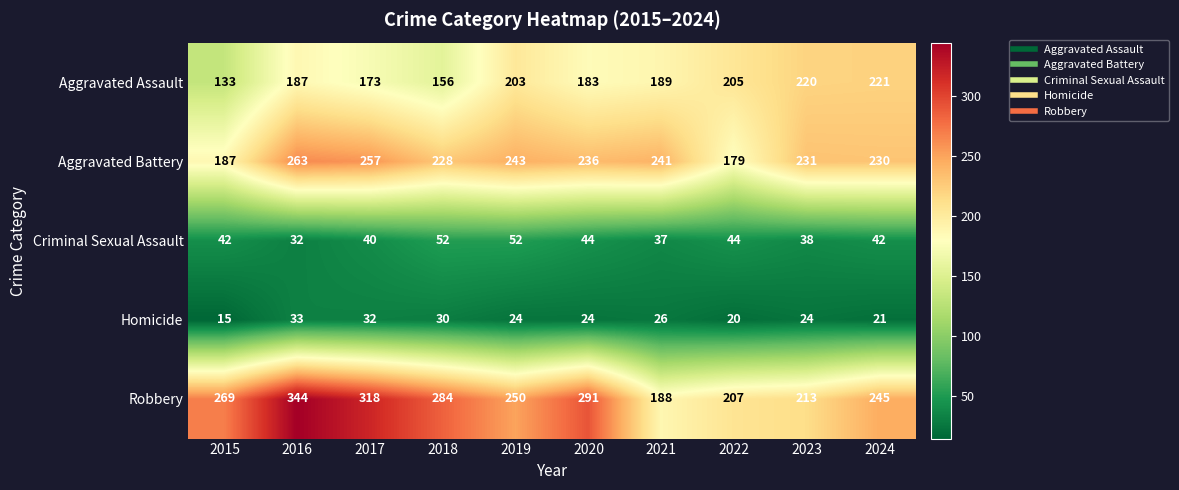

The value of Aggravated Assault at 2022 is 205. True or false?

True